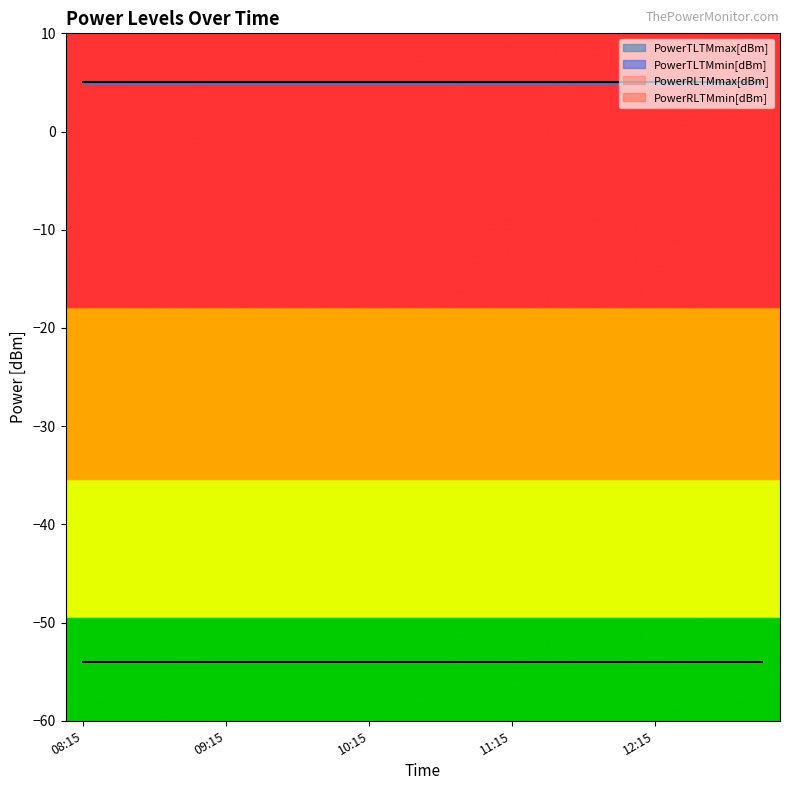

Between 10:15 and 11:15, which series saw the biggest shift?

PowerTLTMmax[dBm]